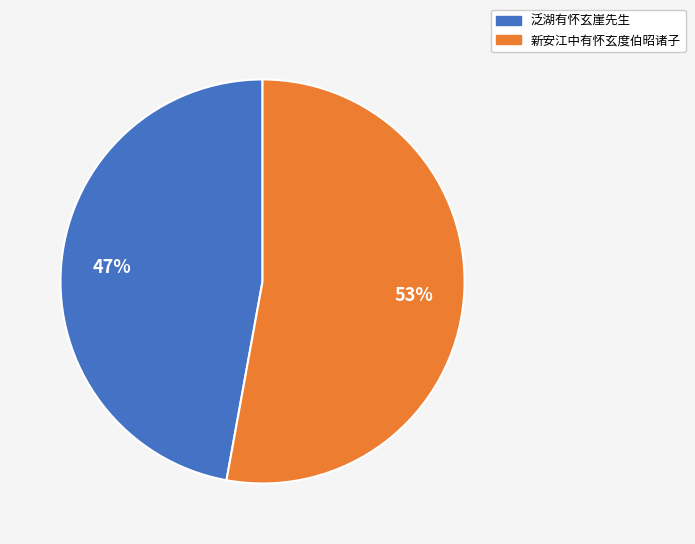

Rank the categories by value from highest to lowest.

新安江中有怀玄度伯昭诸子, 泛湖有怀玄崖先生